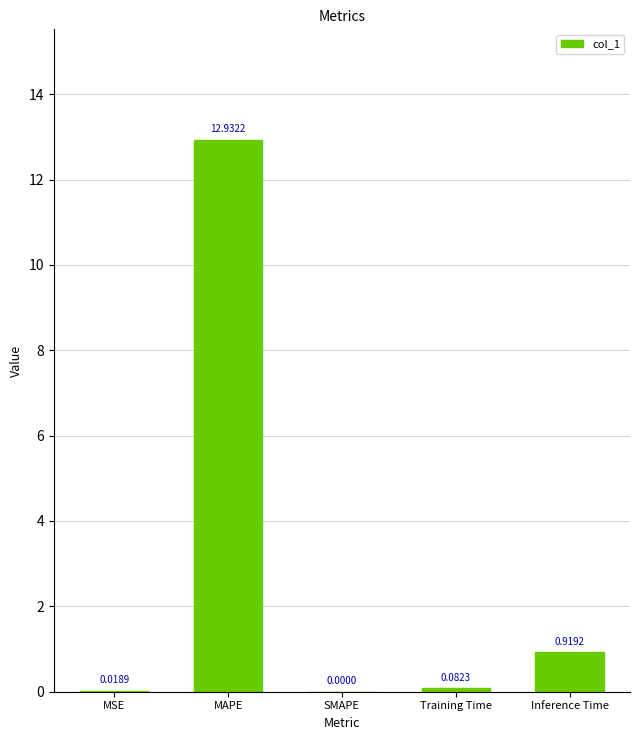

At which label is the value closest to 6?

Inference Time